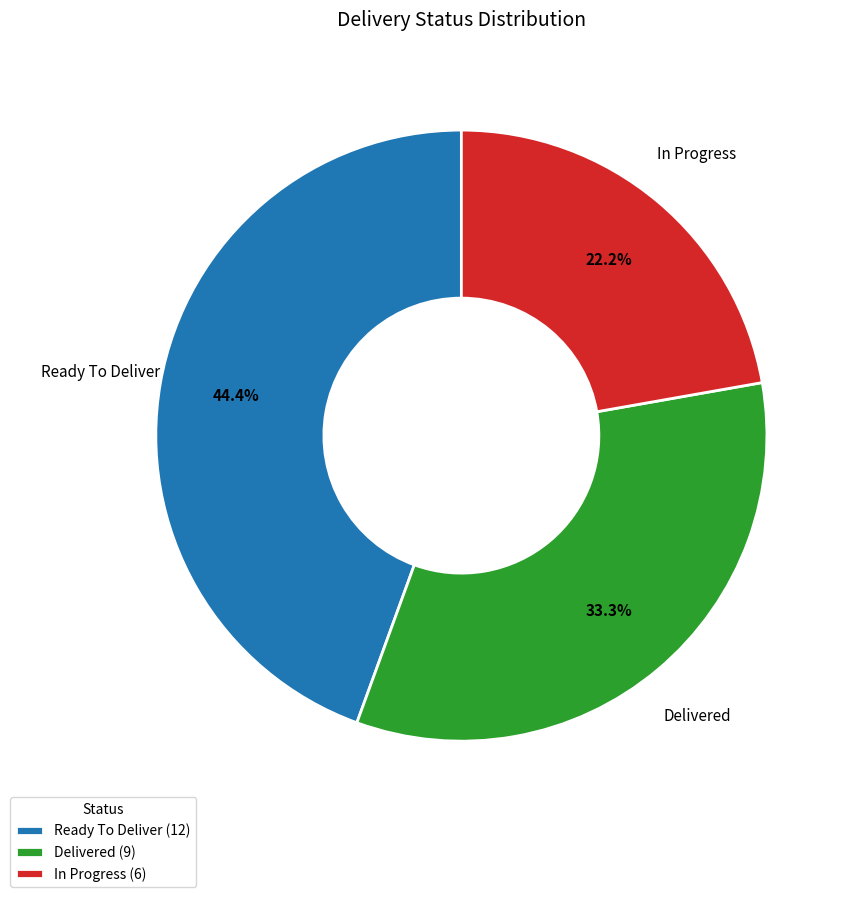

What portion of the pie excludes Ready To Deliver?

55.6%